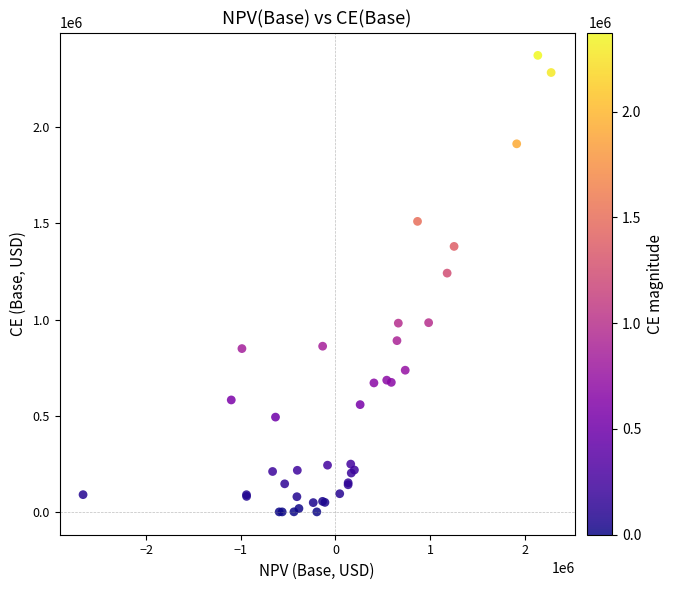

What Y value in the scatter plot is closest to 1187058?

1241706.2